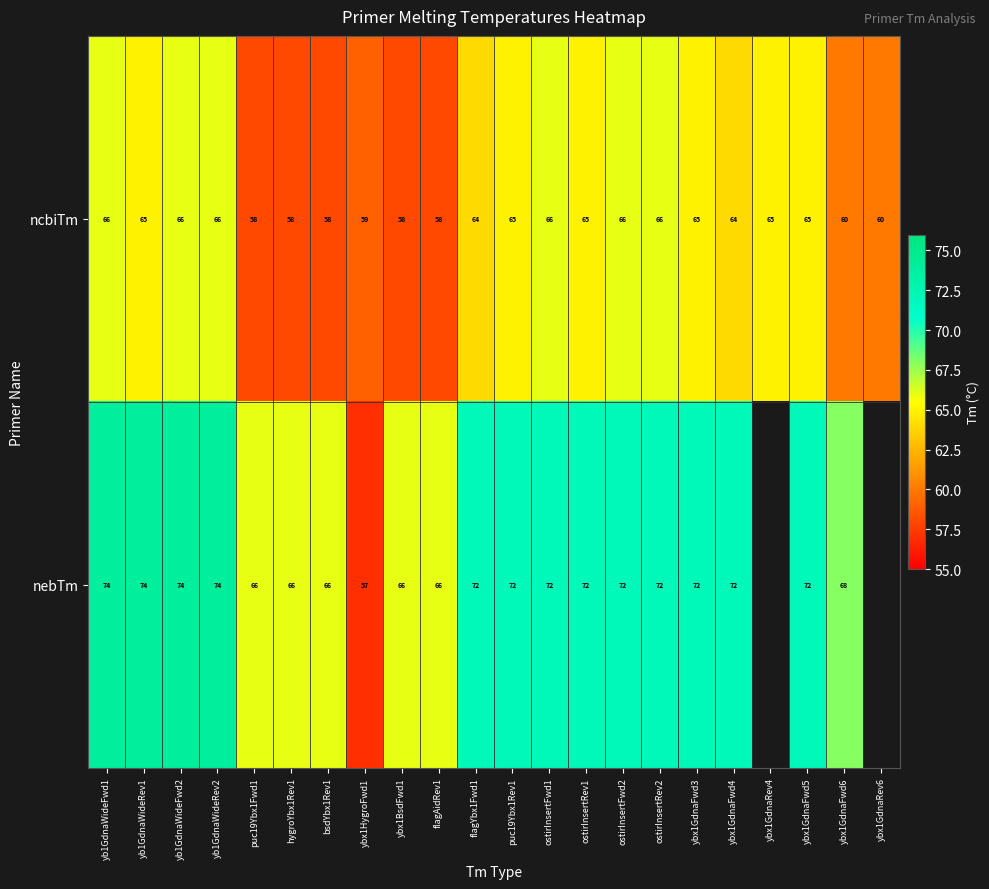

What is the spread (max minus min) of values at ostirInsertFwd1?

6